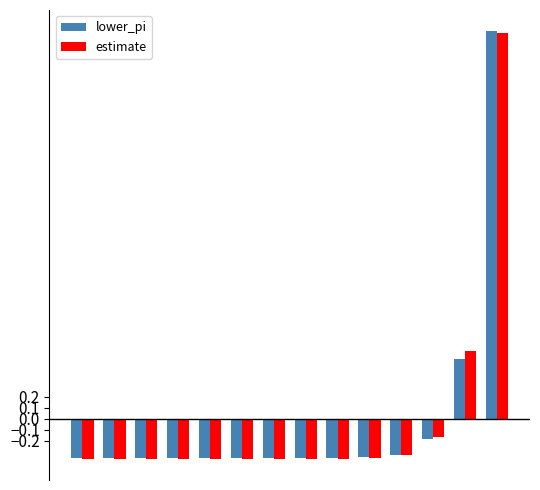

What is the maximum value shown in the chart?

3.5